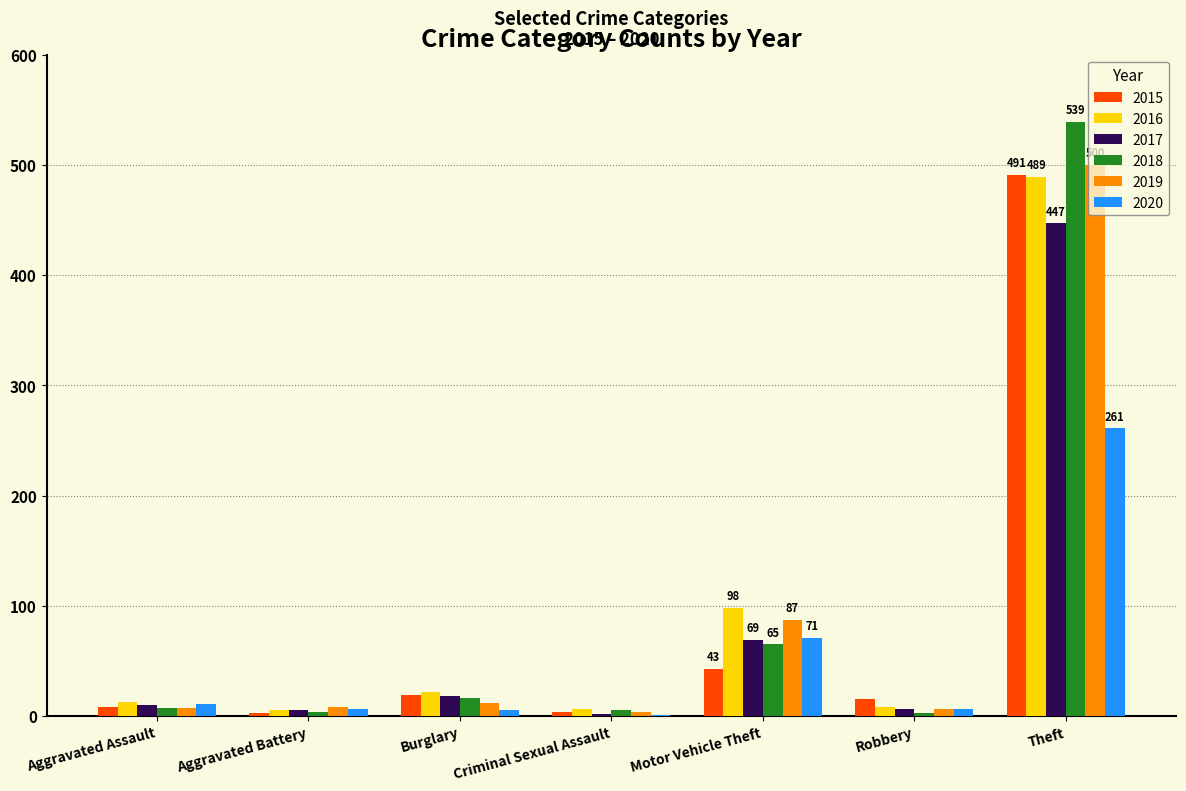

Count the number of categories in the chart.

7